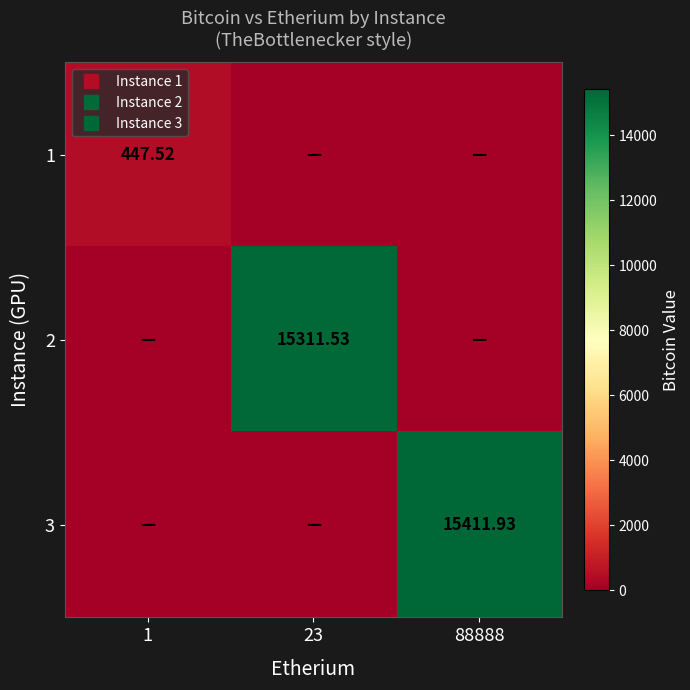

Which series changed the most between 23 and 88888?

3